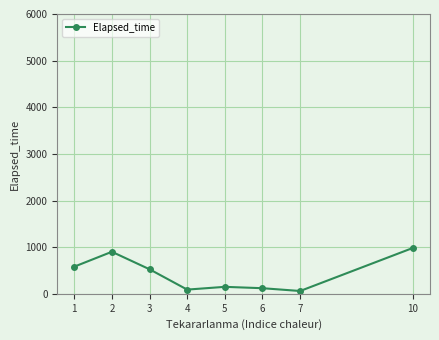

Does the chart have visible grid lines?

Yes